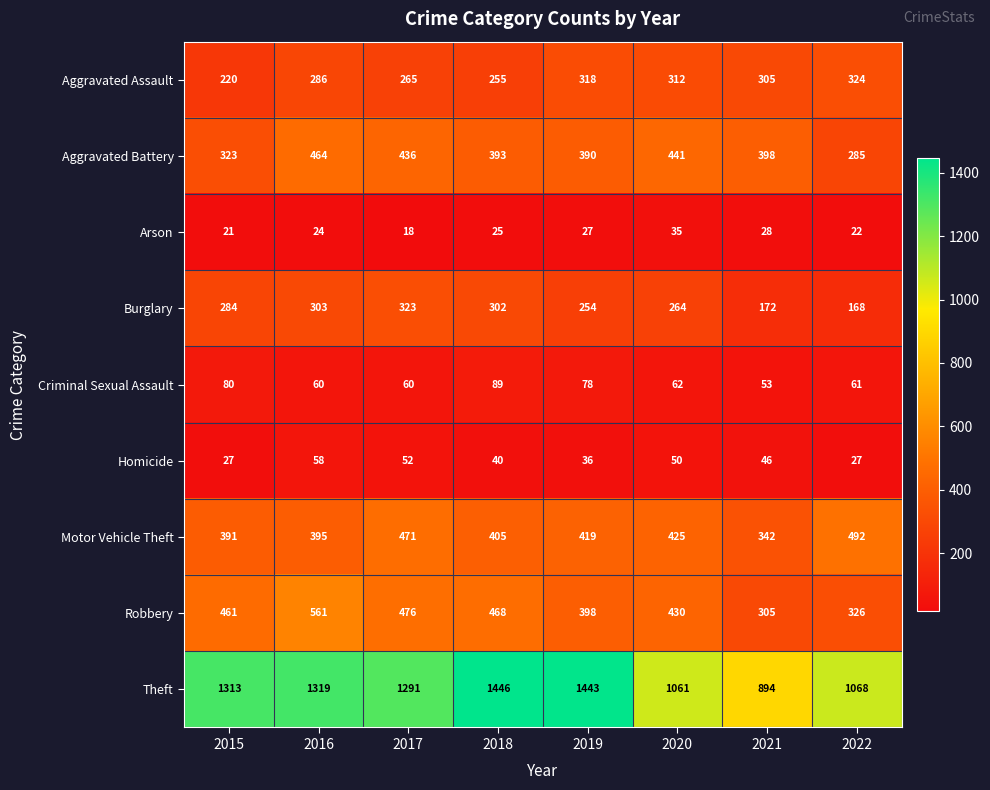

Between 2016 and 2021, which series saw the biggest shift?

Theft